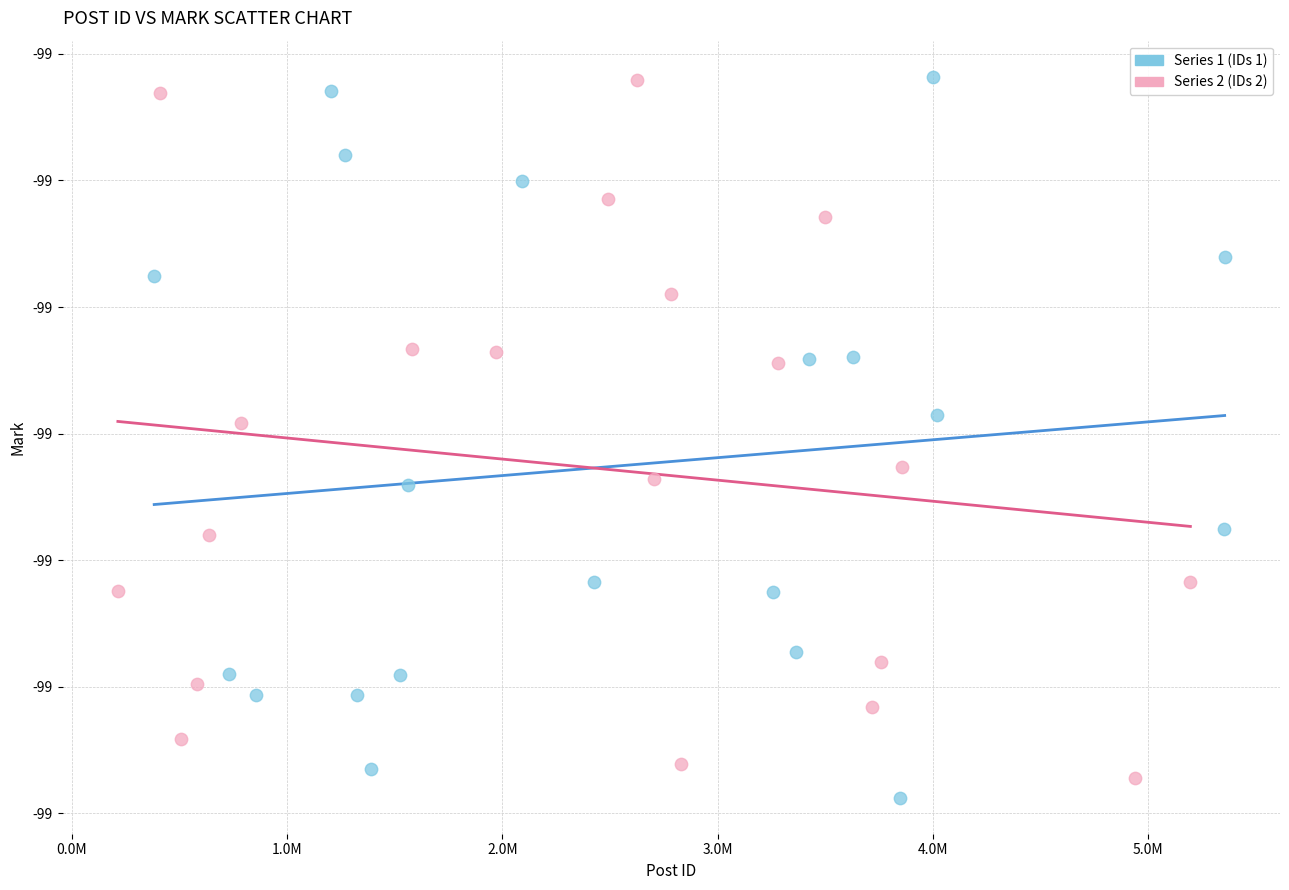

What are all the series names shown in the legend?

Series 1 (IDs 1), Series 2 (IDs 2)